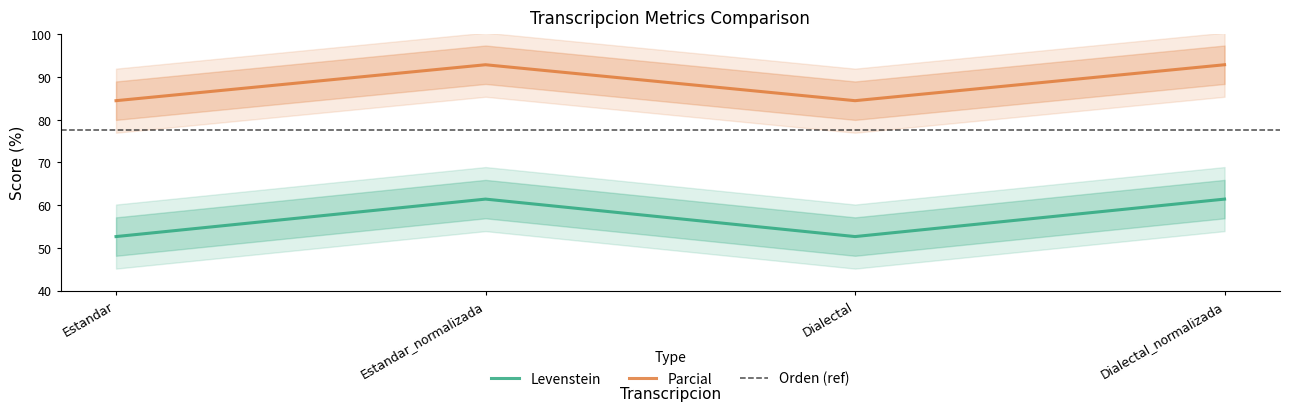

True or false: Parcial and Levenstein intersect in this chart.

False